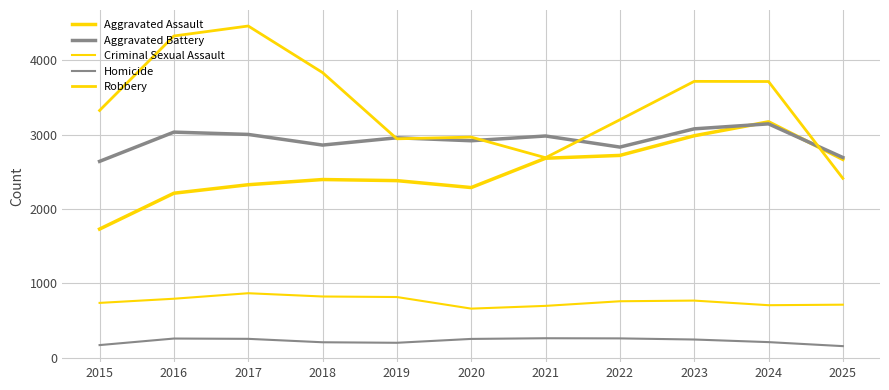

Does the chart have visible grid lines?

Yes